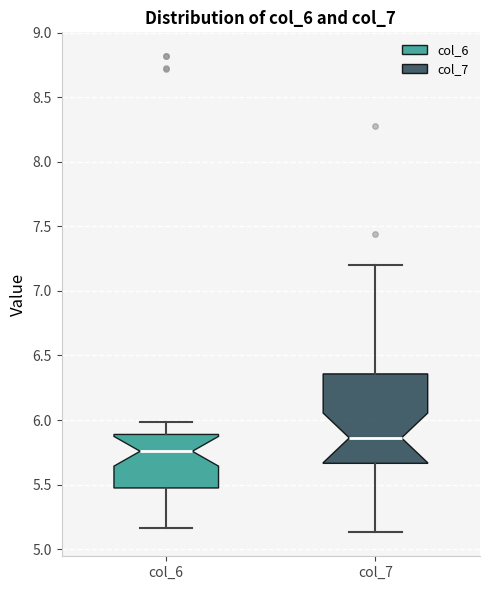

Which box is the tallest, from its lower edge to its upper edge?

col_7